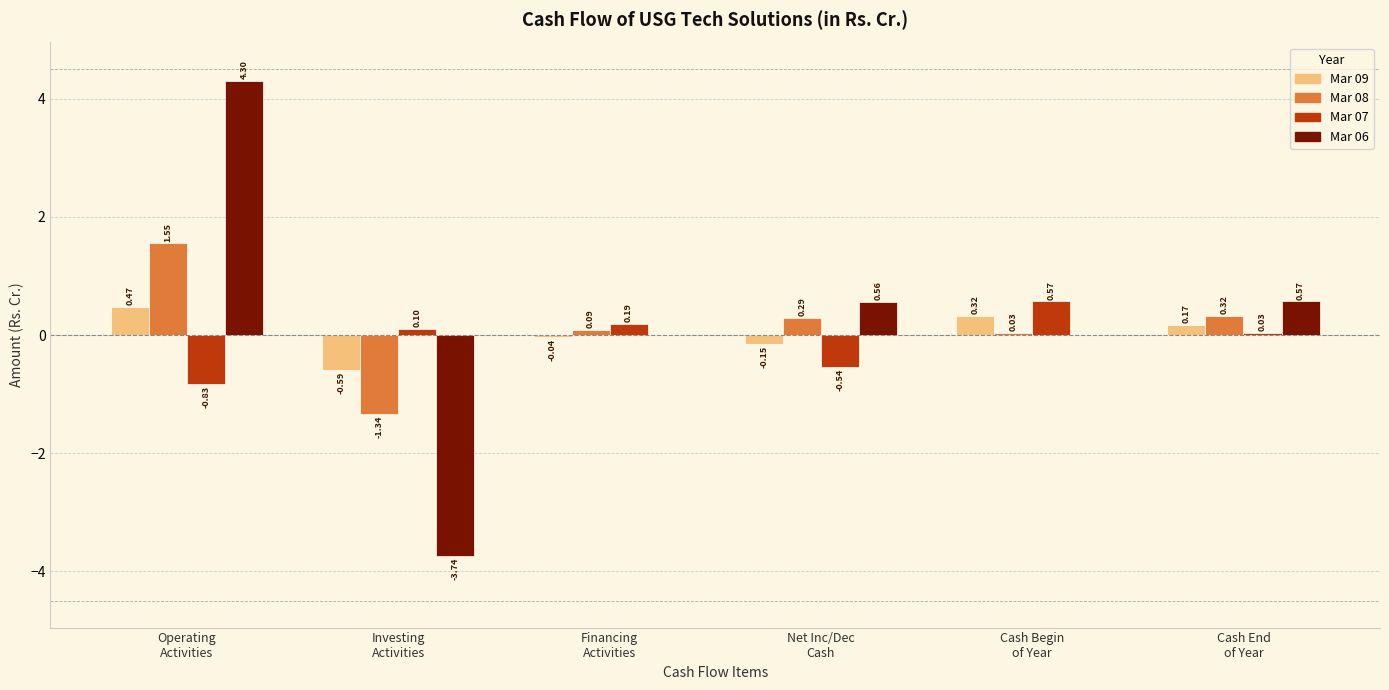

At which label does Mar 08 first exceed 0?

Operating
Activities